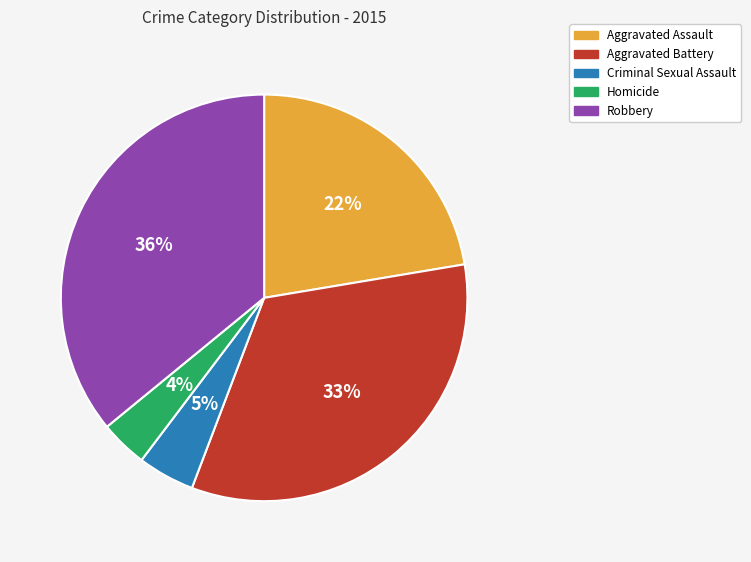

Which slice is the largest?

Robbery